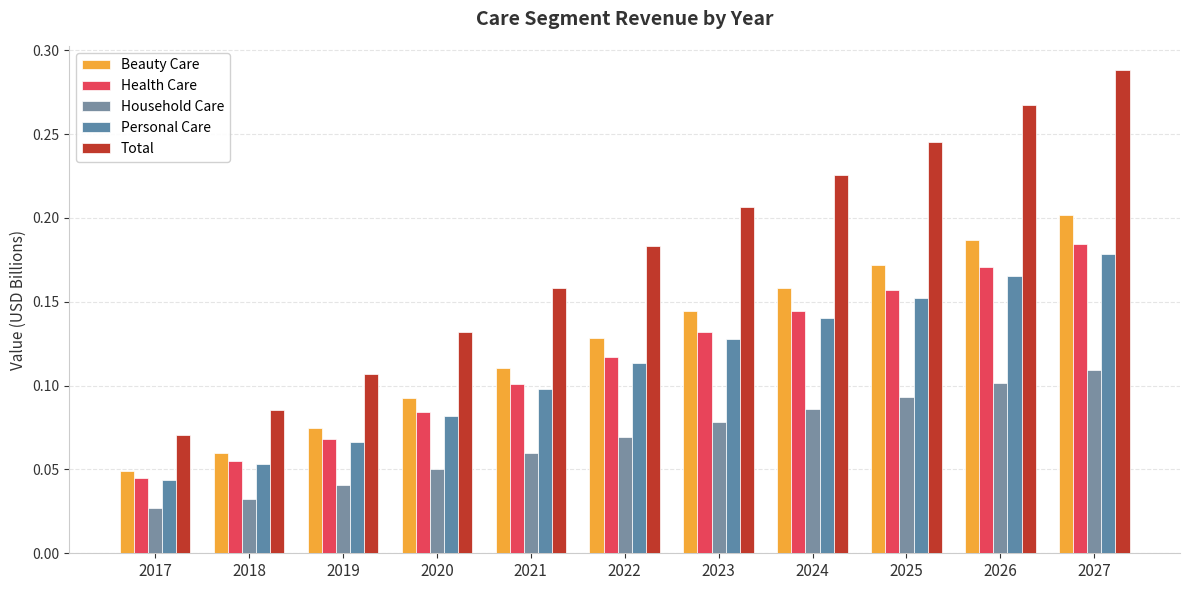

Count the number of data series in this chart.

5